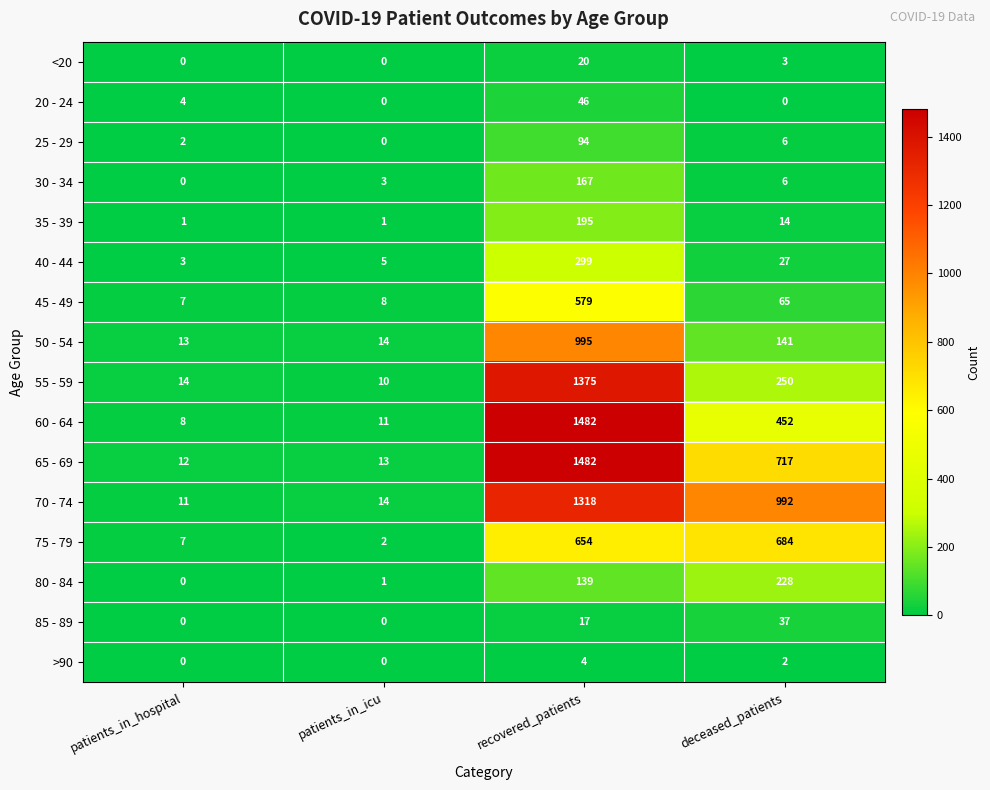

Is it true that 70 - 74 equals 23 at patients_in_icu?

False